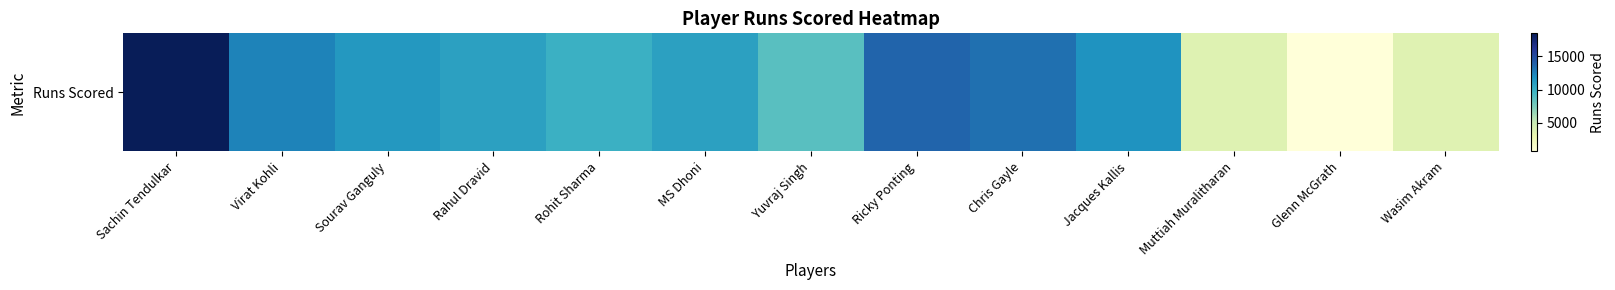

Rank the categories by value from highest to lowest.

Sachin Tendulkar, Ricky Ponting, Chris Gayle, Virat Kohli, Jacques Kallis, Sourav Ganguly, Rahul Dravid, MS Dhoni, Rohit Sharma, Yuvraj Singh, Muttiah Muralitharan, Wasim Akram, Glenn McGrath